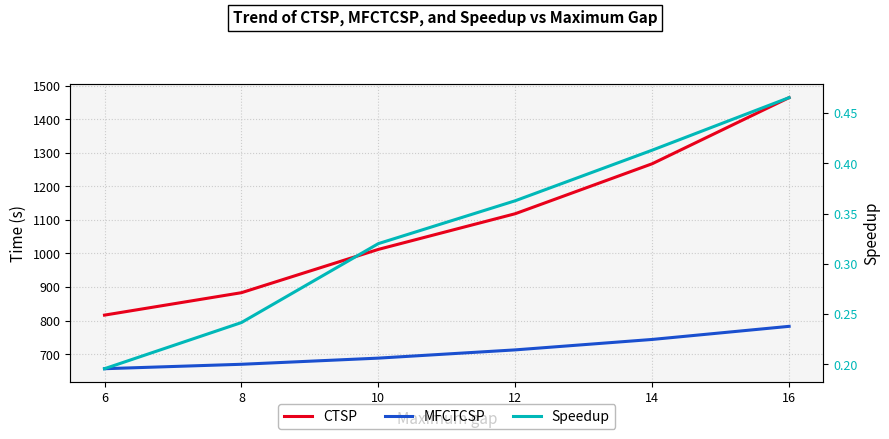

At which category does the chart reach its peak across all series?

16